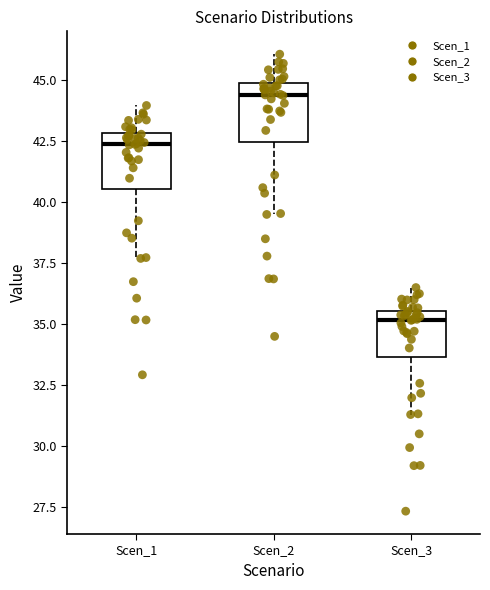

Reading left to right, transcribe this box plot: for each box, give where its median line is, the range the box spans, and where its two whiskers end, as read against the y-axis. The values are not printed on the chart, so give them approximately, as read against the axis.

Scen_1: median 42.5, box 40.5 to 43.0, whiskers 37.5 to 44.0
Scen_2: median 44.5, box 42.5 to 45.0, whiskers 39.5 to 46.0
Scen_3: median 35.0, box 33.5 to 35.5, whiskers 31.5 to 36.5